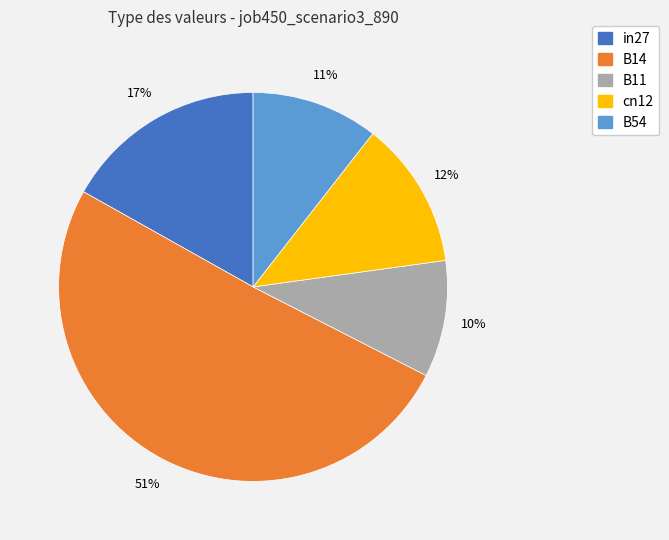

Does B14 represent more than half of the total?

Yes